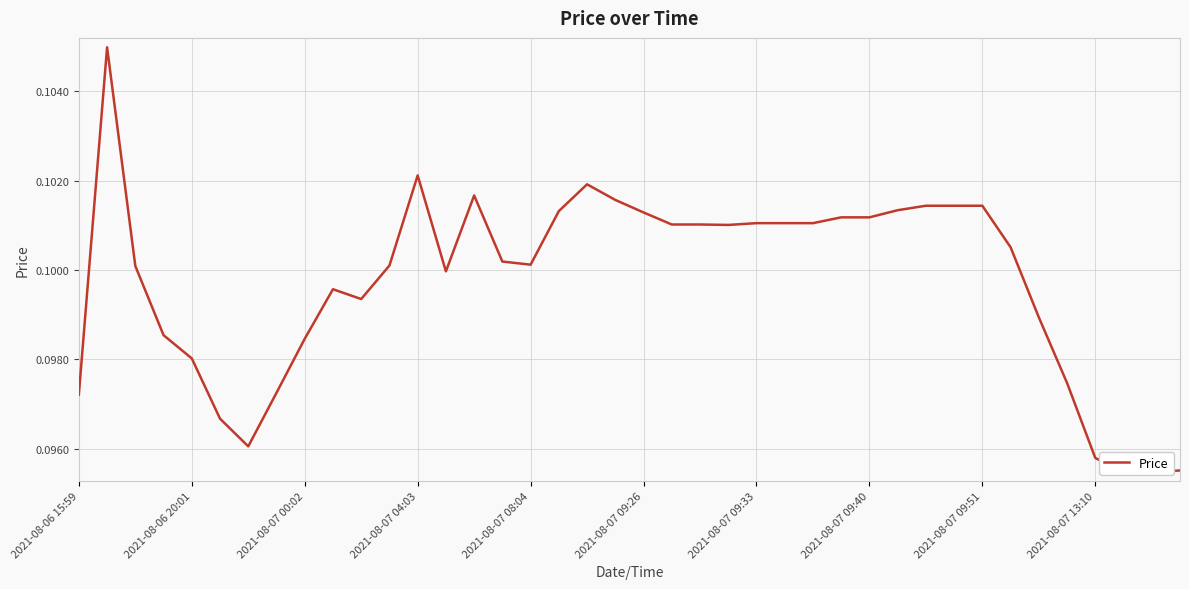

The value at 2021-08-07 09:40 is 0.1. True or false?

False